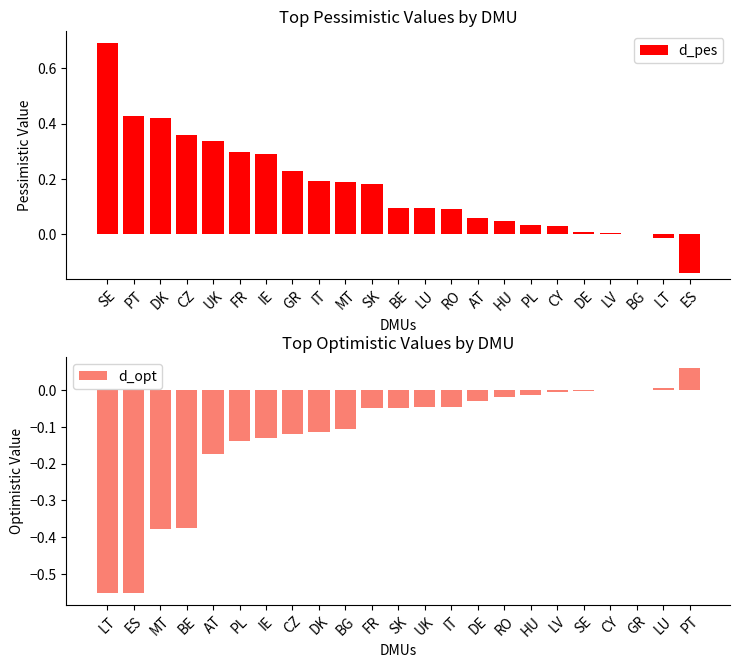

The d_pes series shows 0.0 at BG. True or false?

True